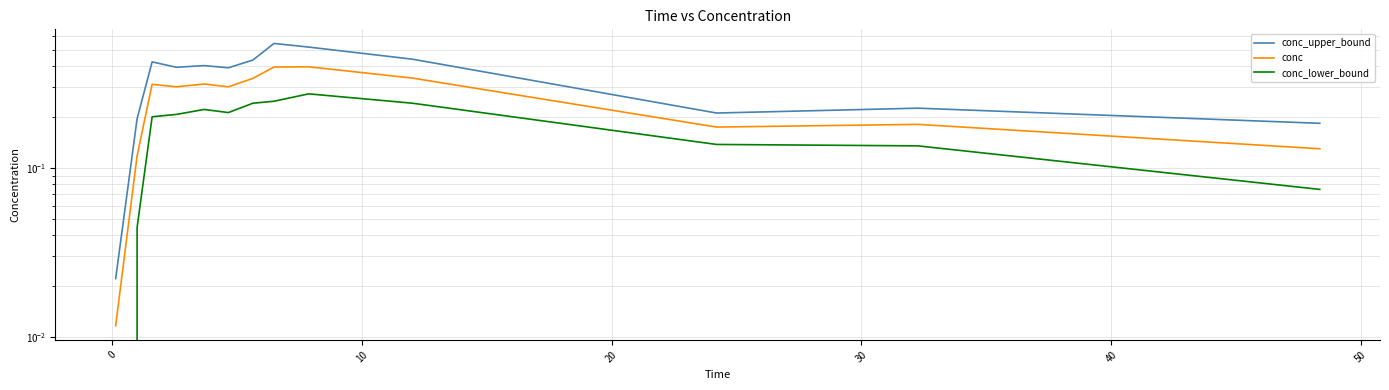

What is the average value of the conc series?

0.3